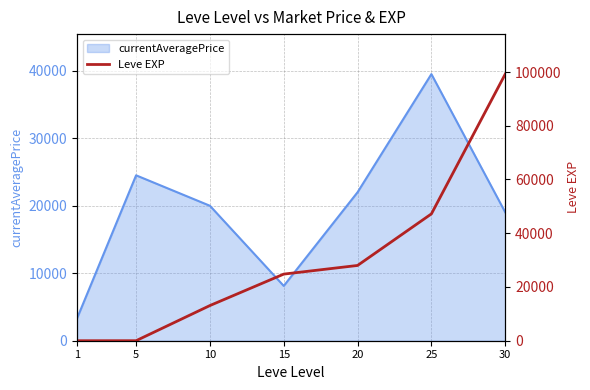

Is it true that the value at 20 is 28010?

True